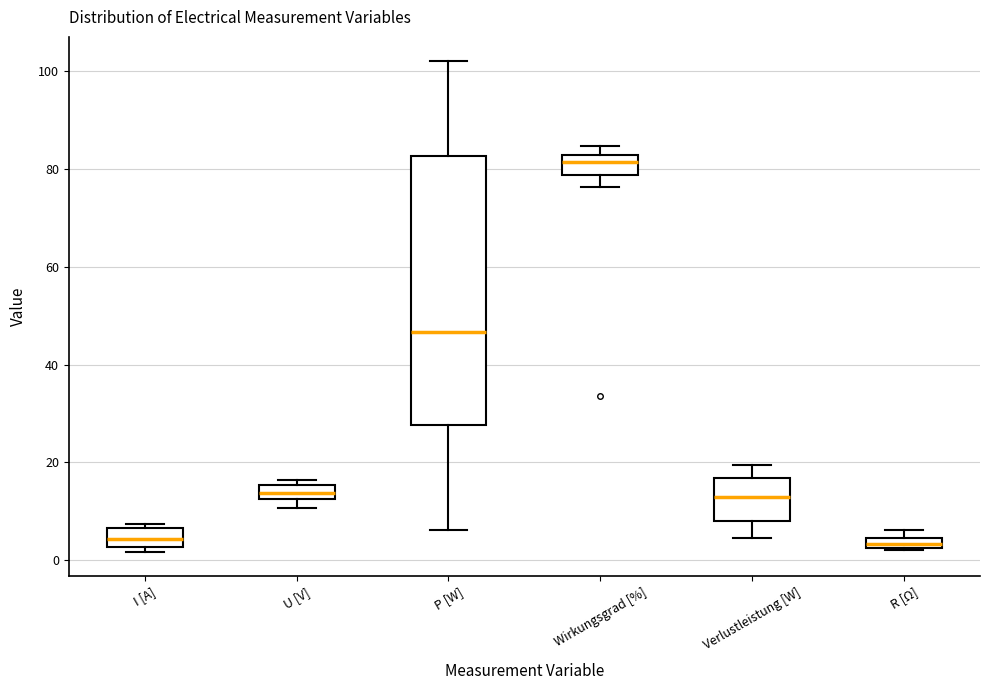

Comparing the boxes themselves (not the whiskers), which one is the tallest?

P [W]